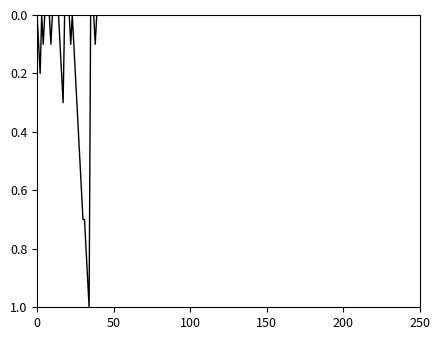

What is the maximum value shown in the chart?

1.0